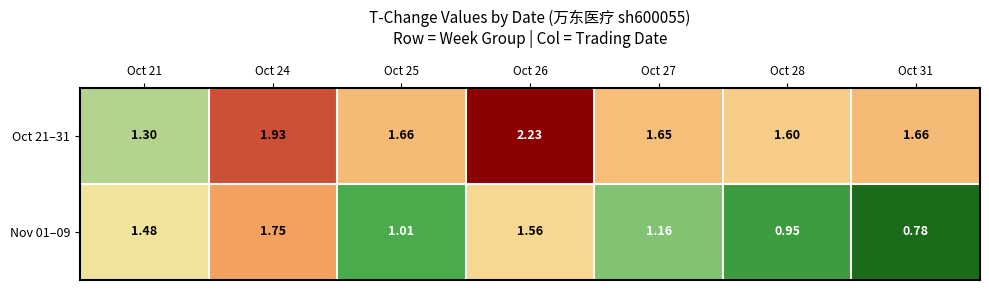

Between Oct 21 and Oct 24, which series saw the biggest shift?

Oct 21–31